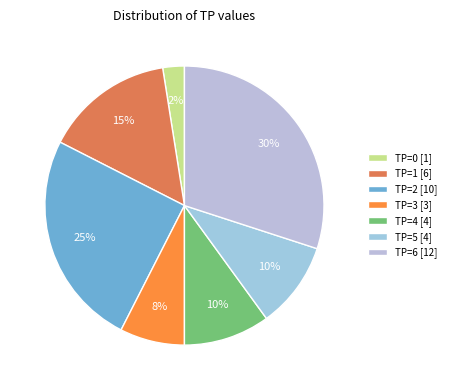

How many slices are in this pie chart?

7